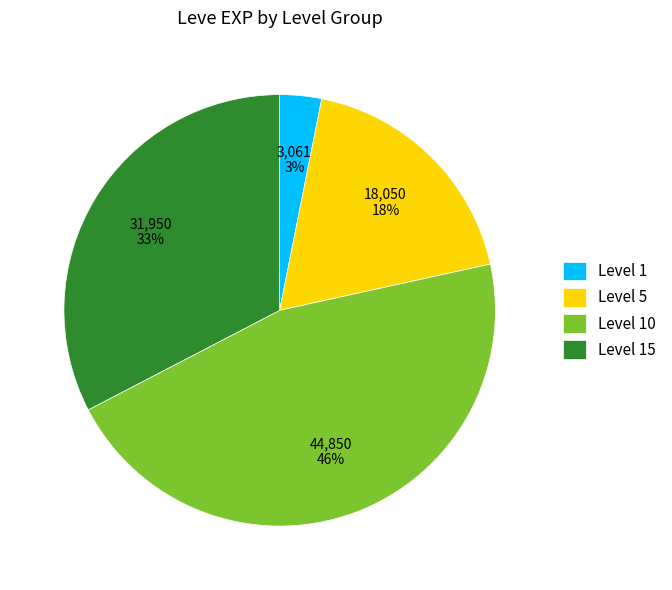

Is there any slice that represents more than half of the pie?

No